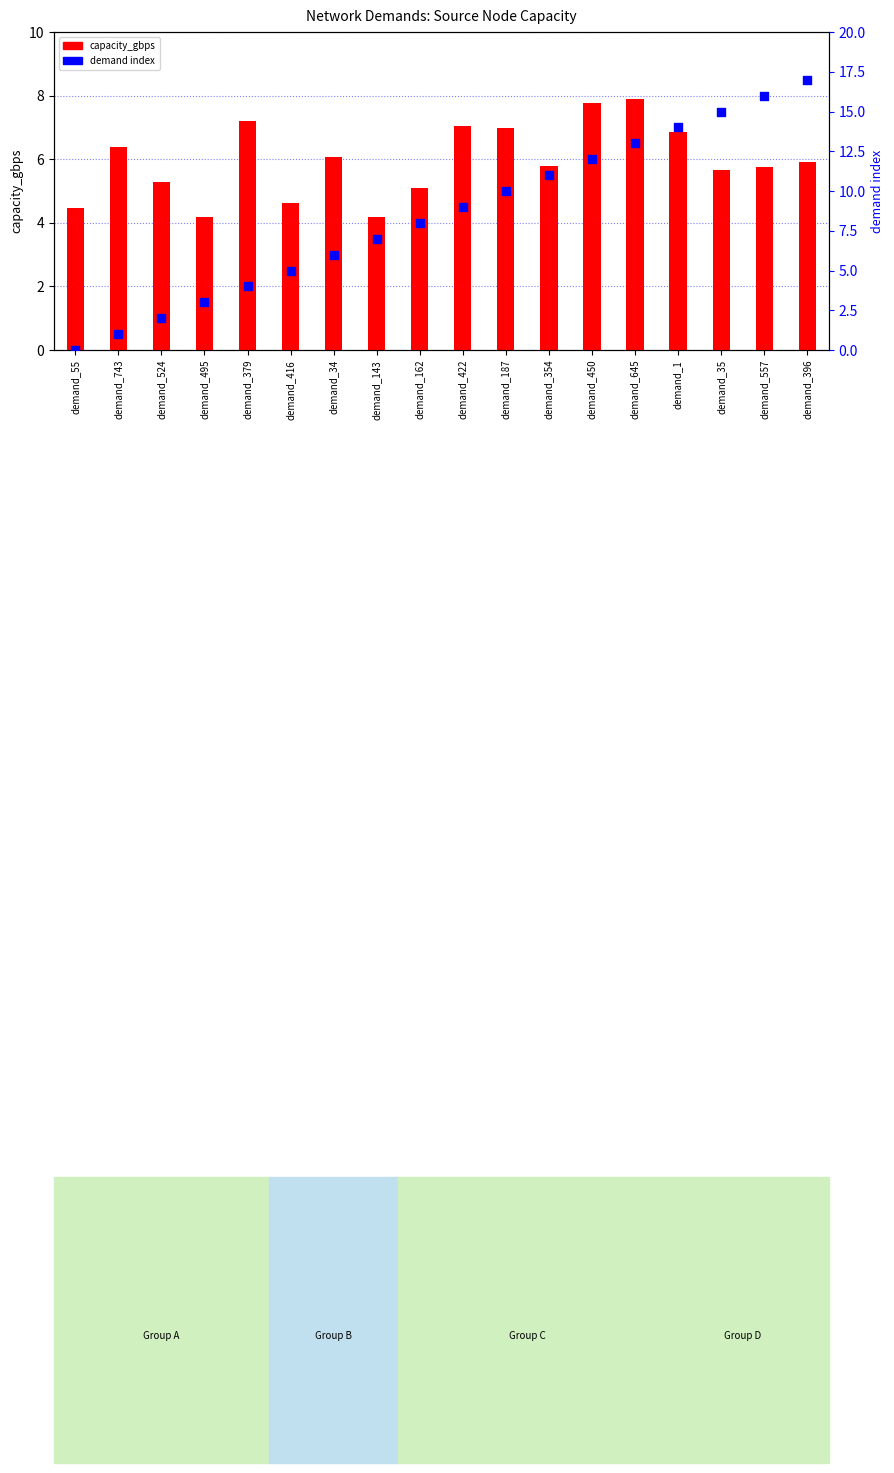

At how many categories does at least one series exceed 16?

1